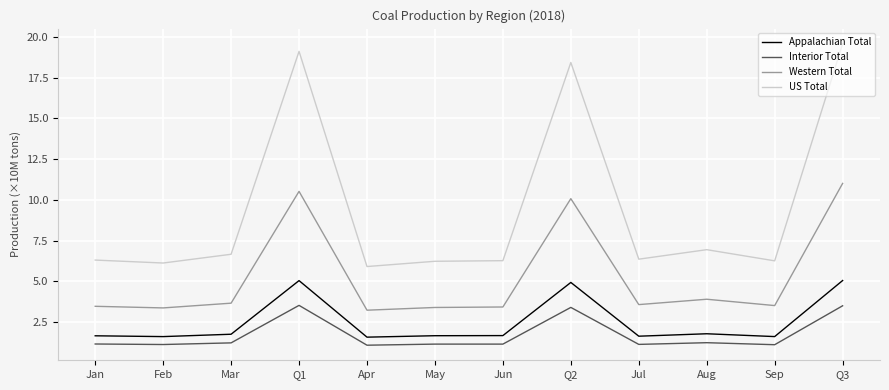

What is the minimum value shown in the chart?

1.1